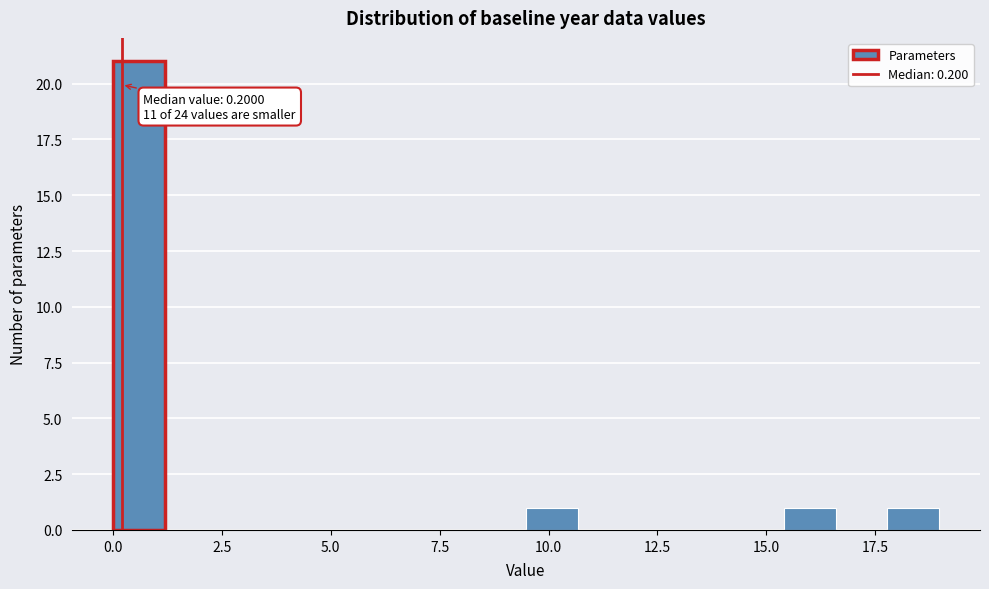

Read against the x-axis, roughly where is the centre of the tallest bar?

0.5